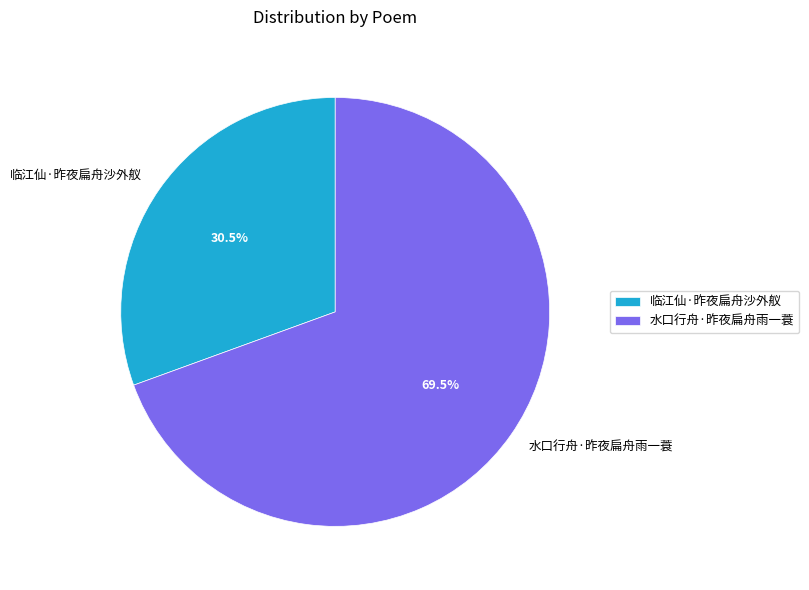

To the nearest percent, what is the combined percentage of 水口行舟·昨夜扁舟雨一蓑 and 临江仙·昨夜扁舟沙外舣?

100%